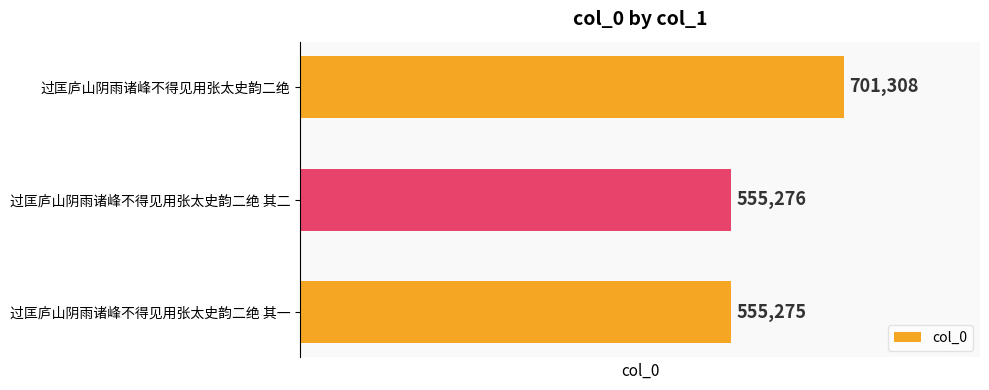

List the labels in order of value, smallest first.

过匡庐山阴雨诸峰不得见用张太史韵二绝 其一, 过匡庐山阴雨诸峰不得见用张太史韵二绝 其二, 过匡庐山阴雨诸峰不得见用张太史韵二绝